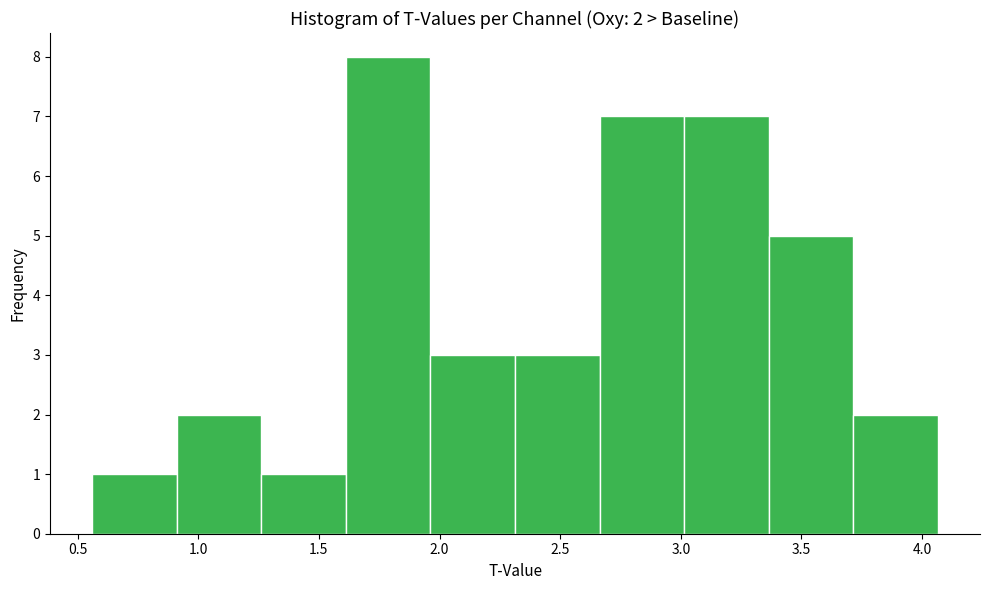

Over which range of the x-axis is the bar tallest?

1.60 to 1.95